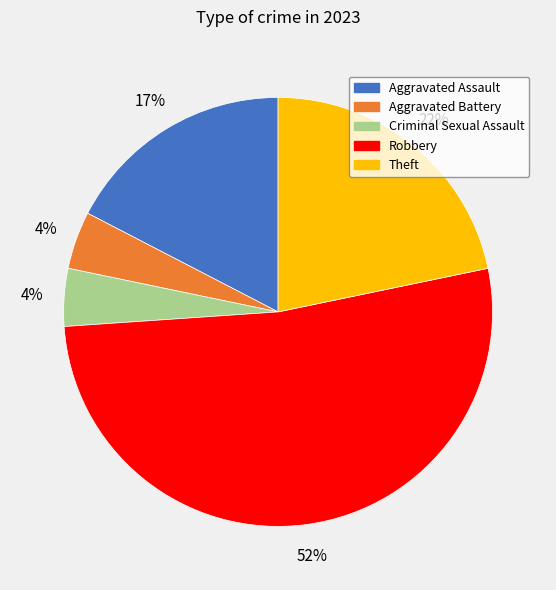

What is the largest slice in the pie chart?

Robbery